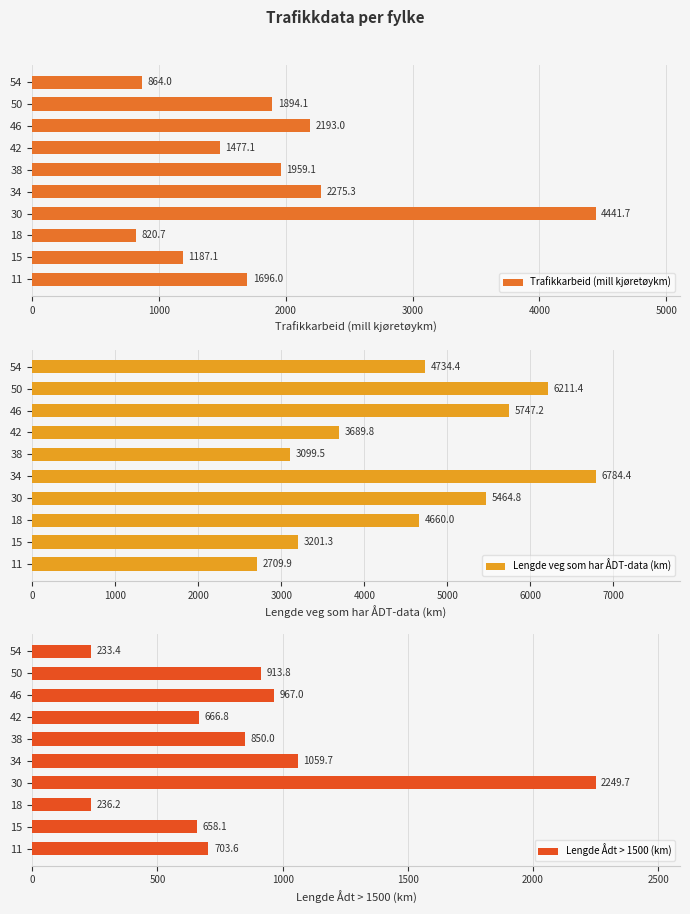

At which label does Trafikkarbeid (mill kjøretøykm) reach its peak?

30